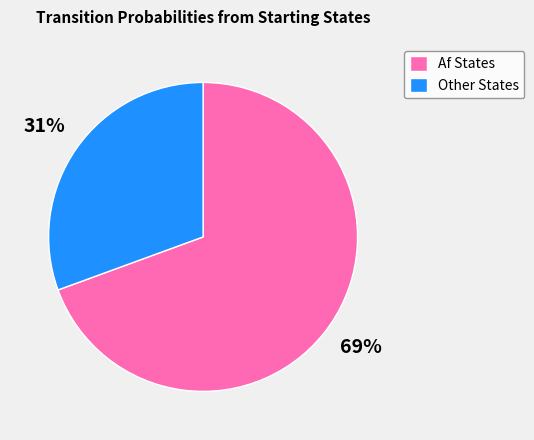

True or false: Af States accounts for 57% of the total.

False